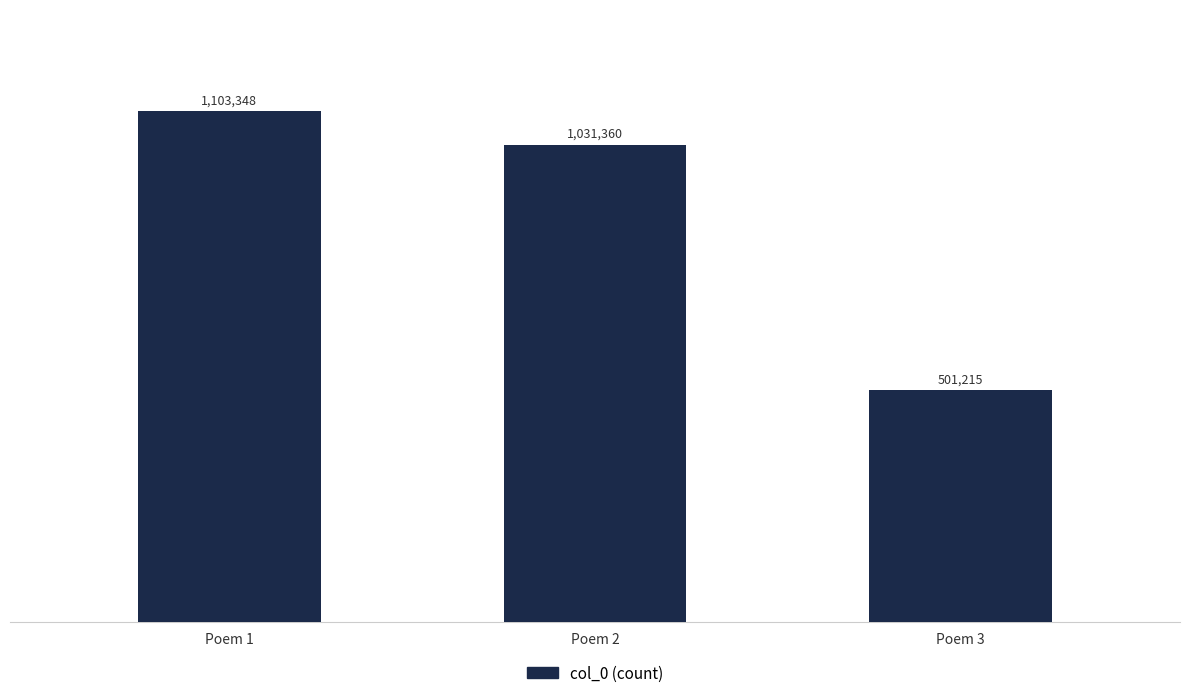

Reading left to right, list all the values displayed in this chart.

1103348	1031360	501215